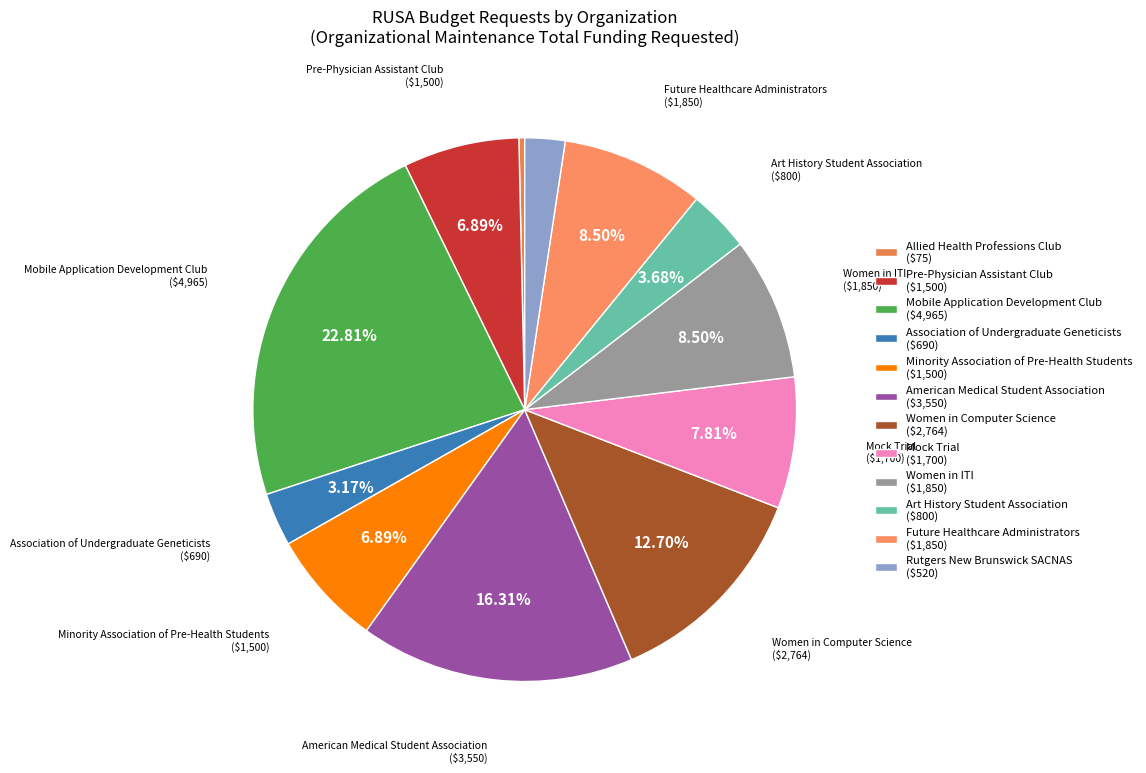

Count the number of slices in the pie.

12